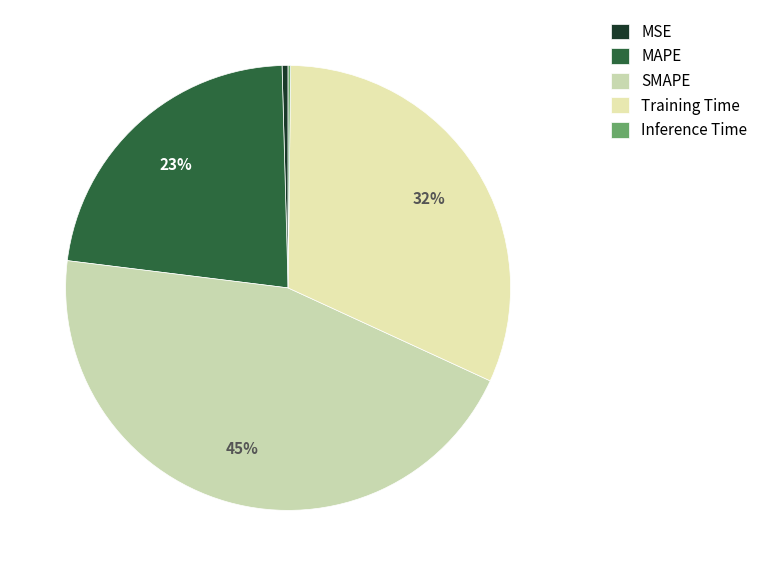

How many segments does this pie chart have?

5